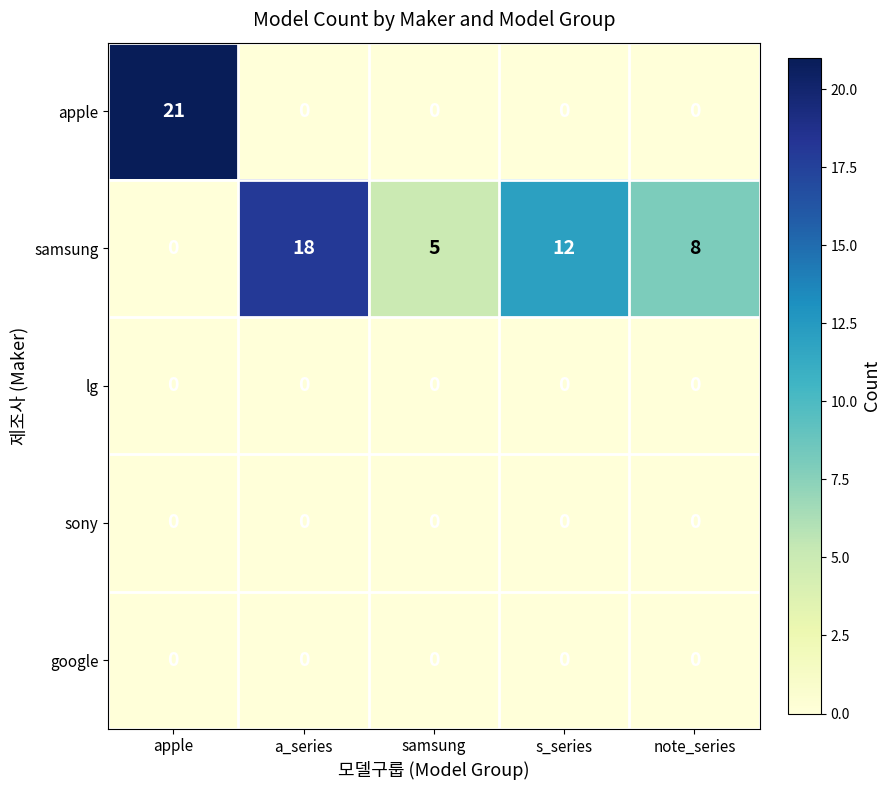

What is the average value of the apple series?

4